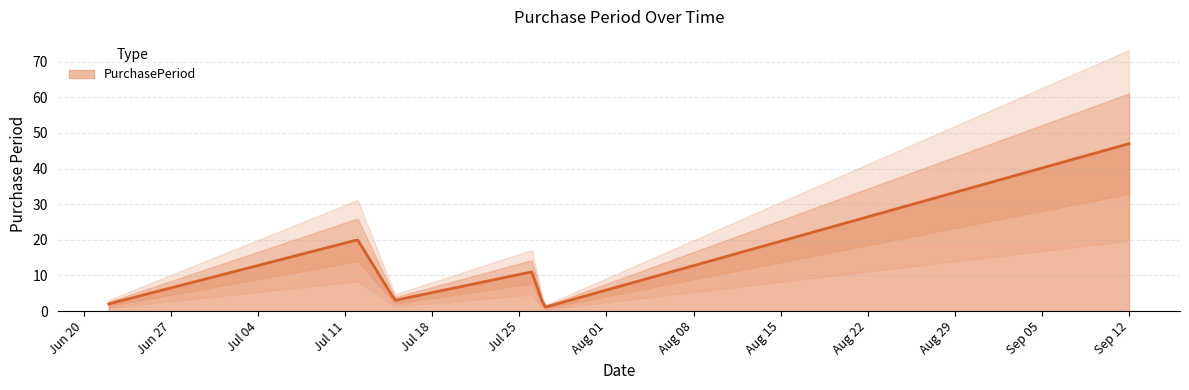

Which has a higher value, 2016-06-22 or 2016-07-15?

2016-07-15